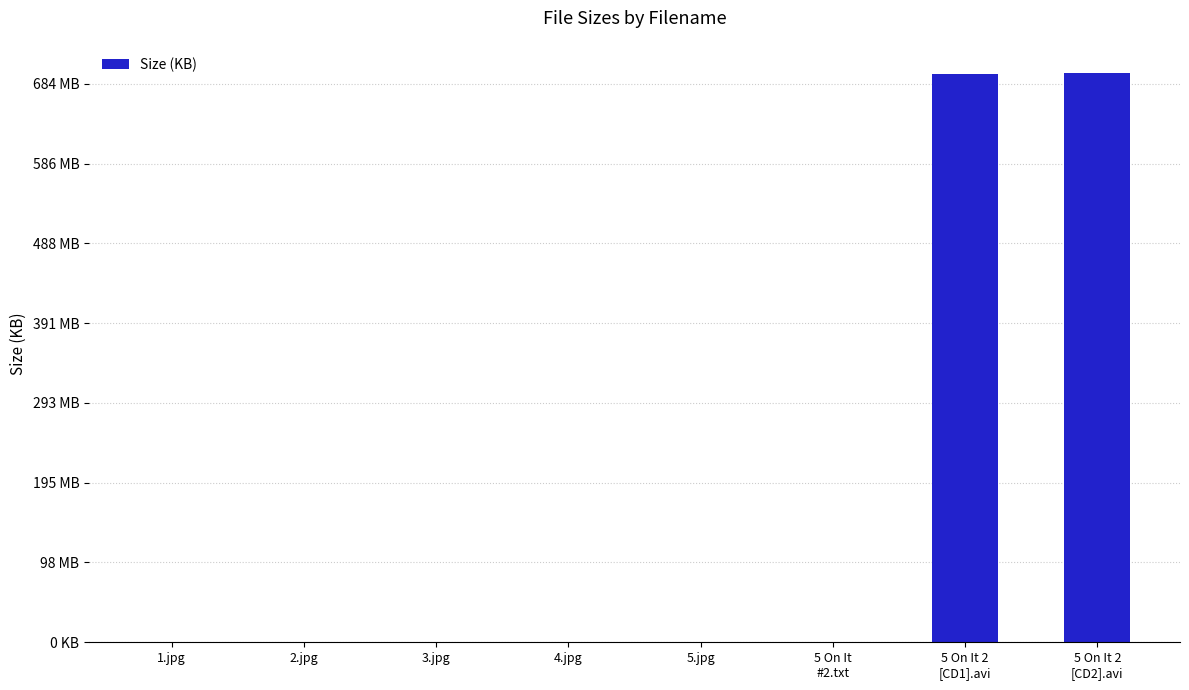

True or false: the data shows 437852.4 at 5 On It 2
[CD2].avi.

False